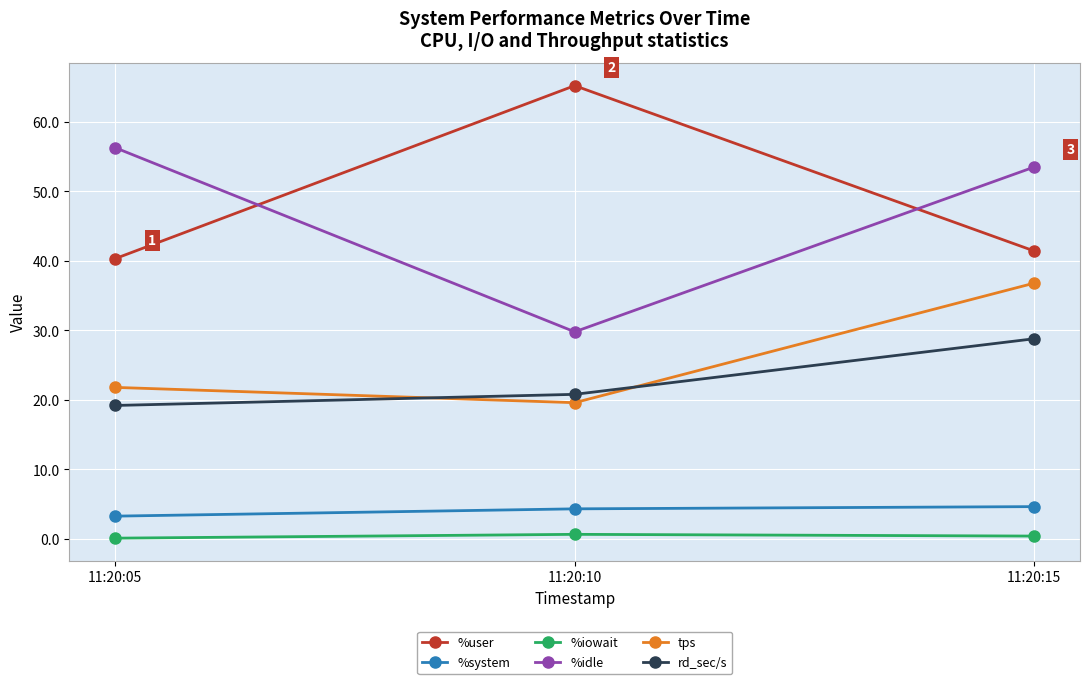

How many lines are shown in the chart?

6